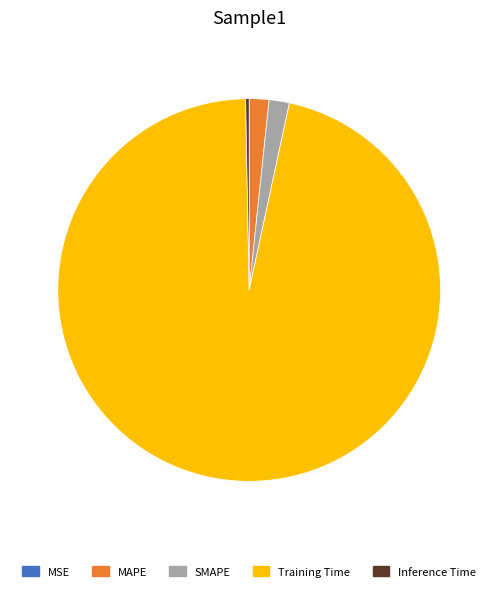

Is the sum of Inference Time and MAPE greater than half?

No